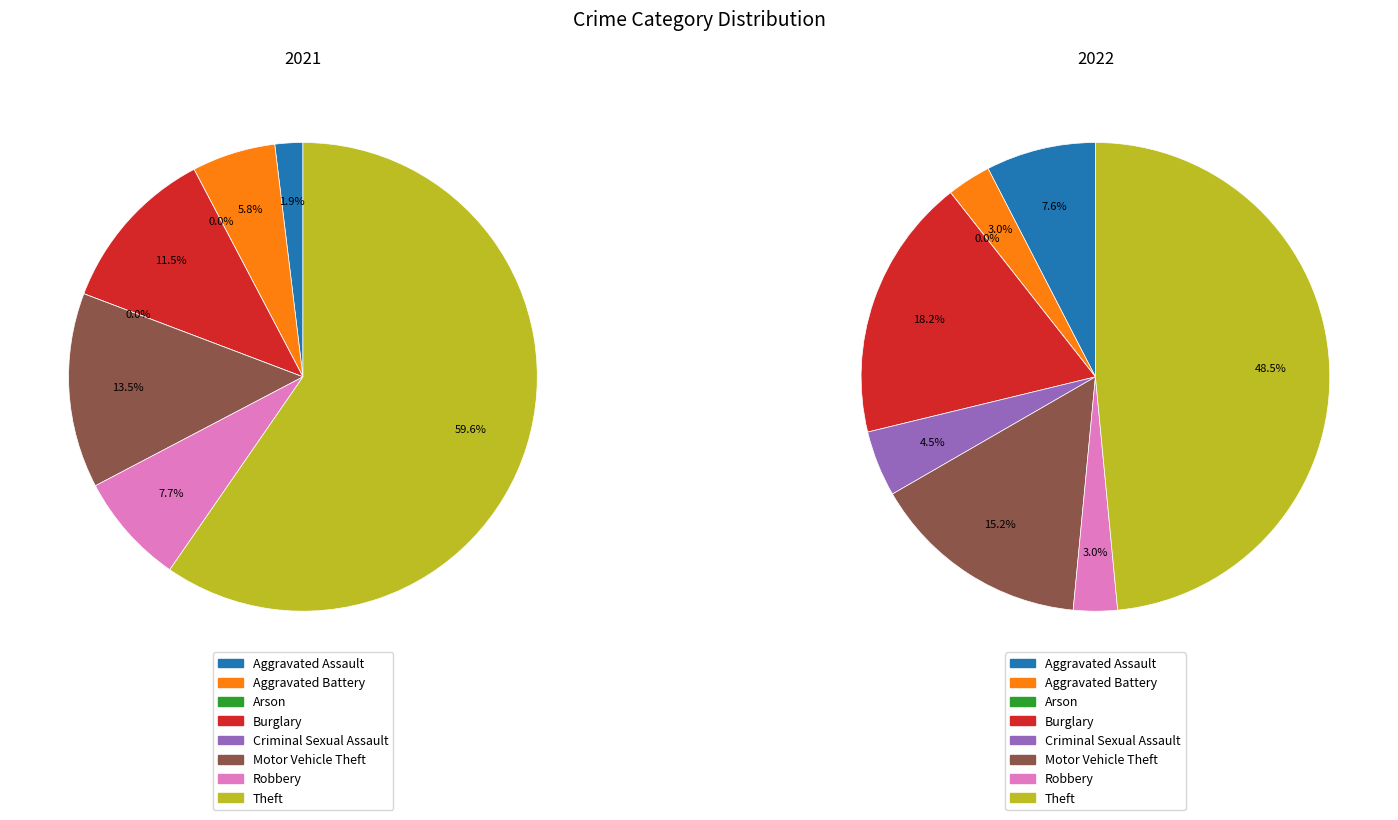

The 3 slice represents 5% of the pie. True or false?

False